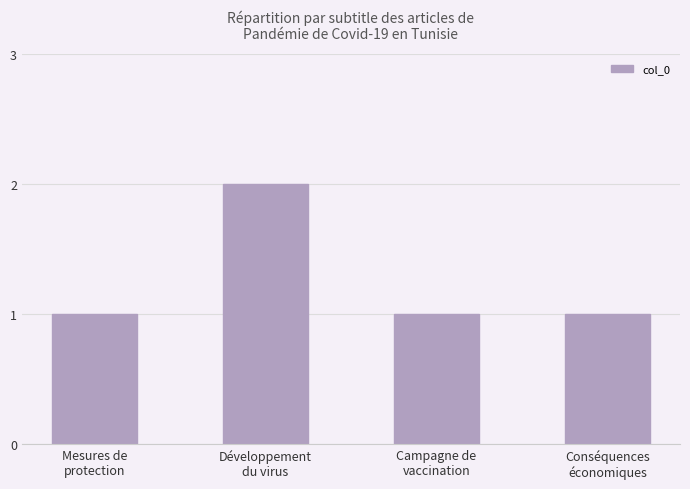

What is the value of the 2nd bar from the left?

2